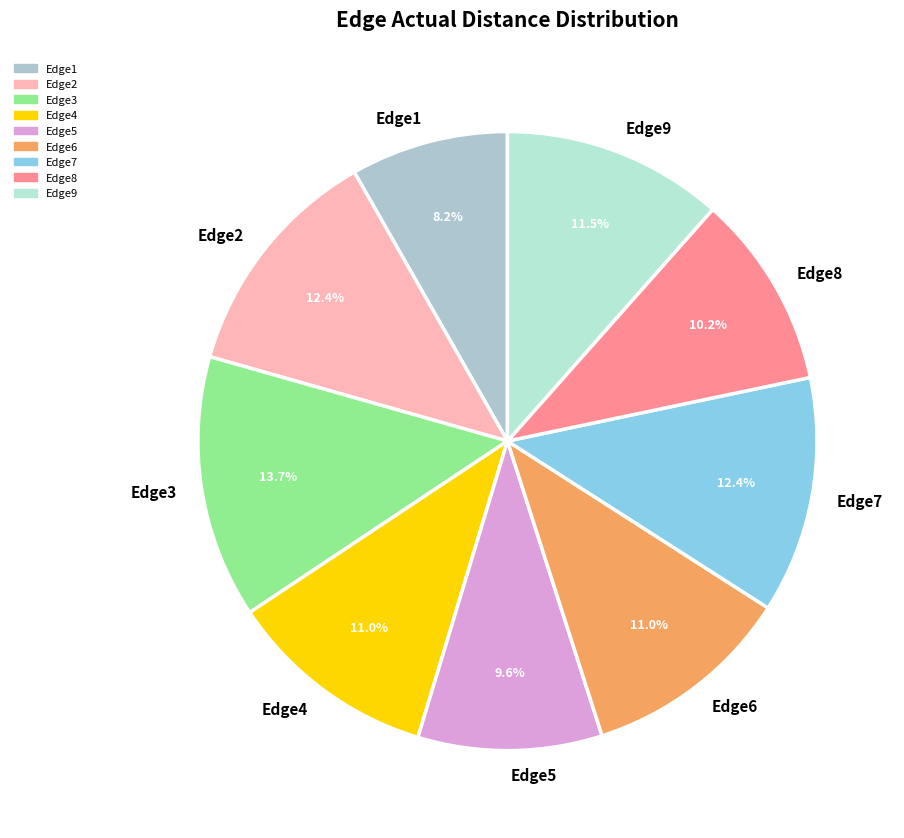

To the nearest percent, what is the combined percentage of Edge5 and Edge4?

21%